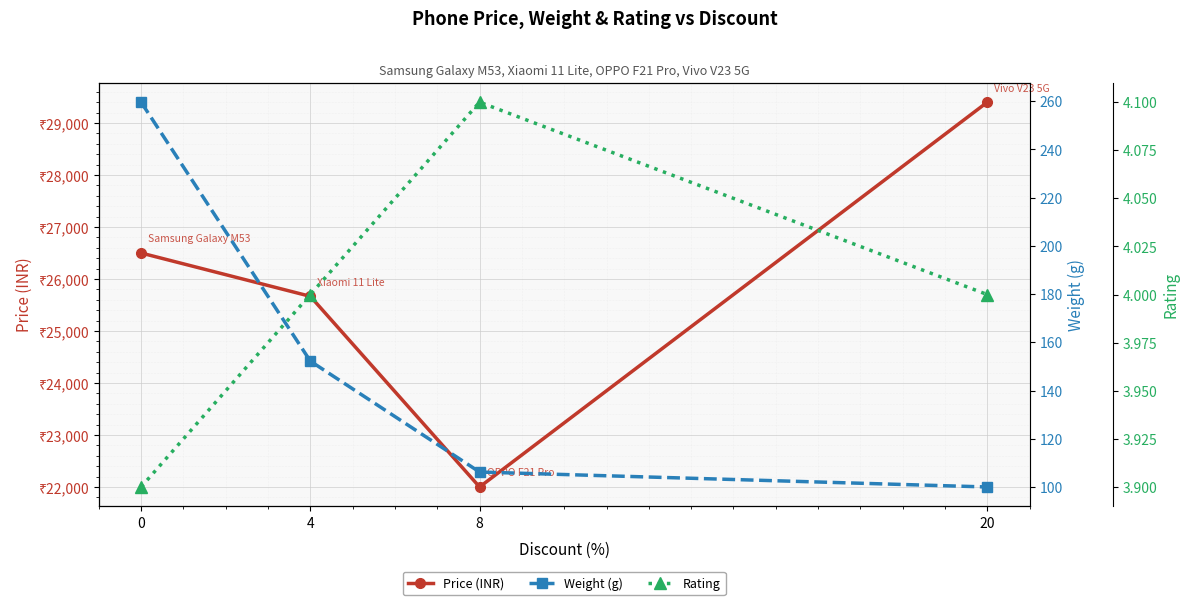

What is the lowest value of the Rating series?

3.9